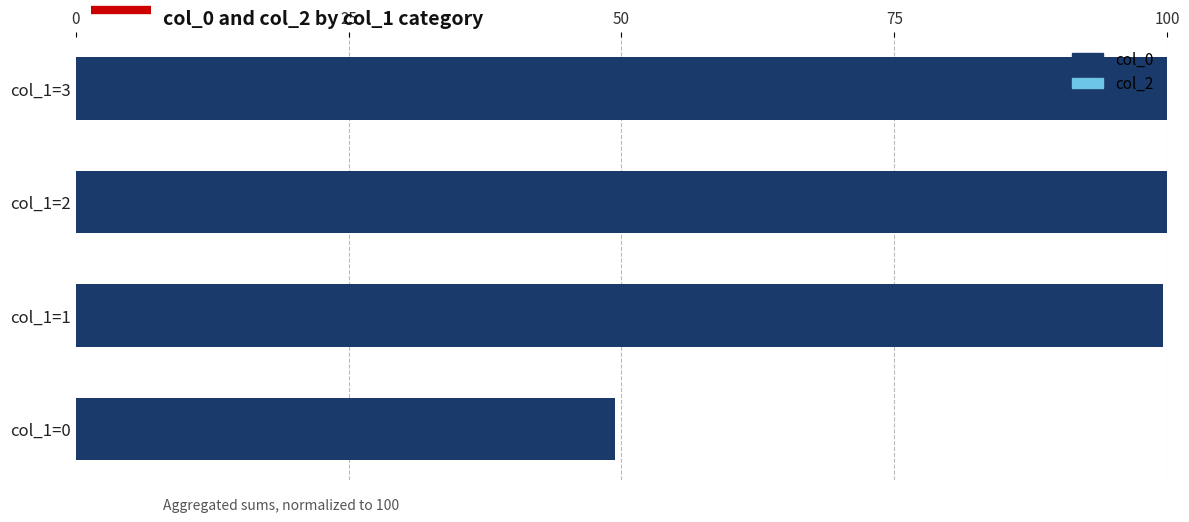

What is the change in value from col_1=0 to col_1=2?

+50.6